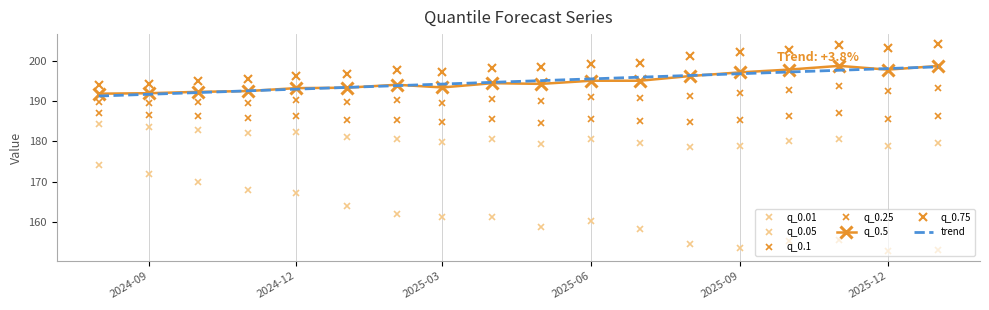

Which series has the largest range (max minus min)?

q_0.01